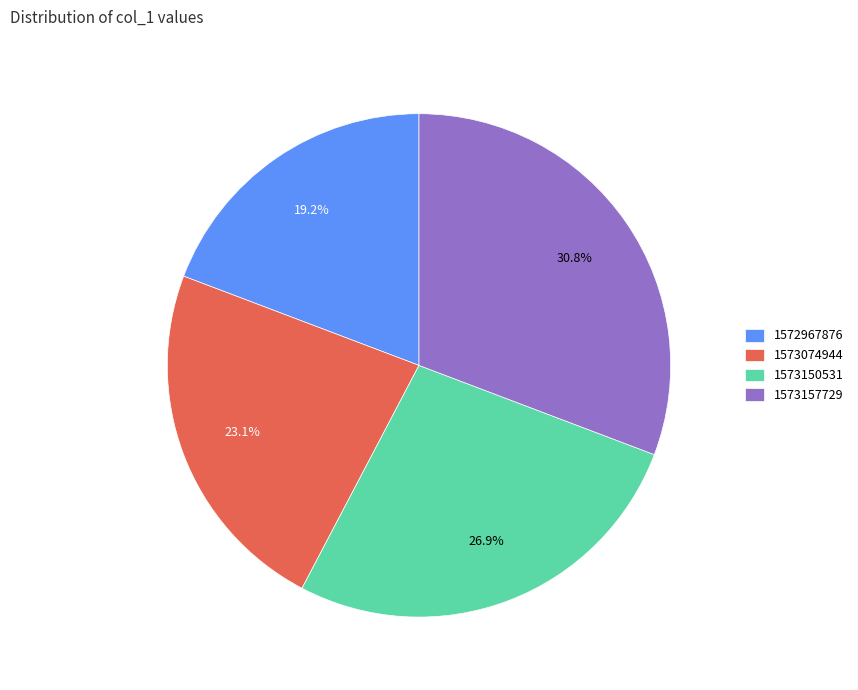

What percentage is the 1573157729 slice, to the nearest percent?

31%